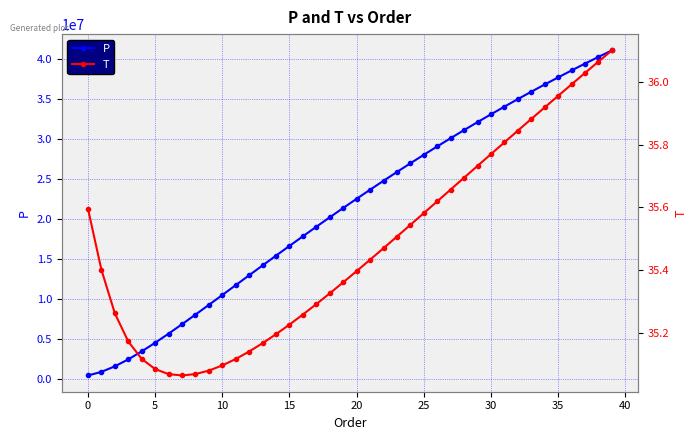

The value of T at 12 is 52.1. True or false?

False